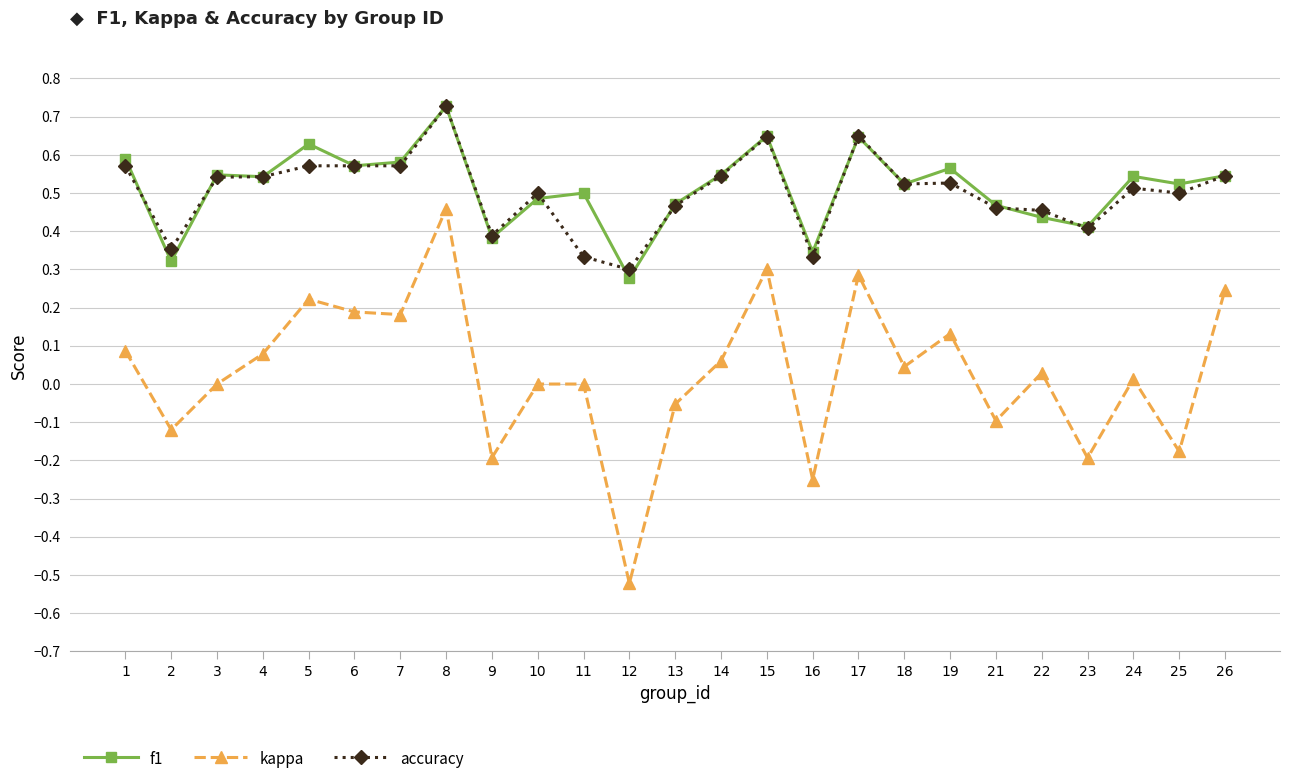

True or false: f1 has more than 2 points higher than both neighbors.

True